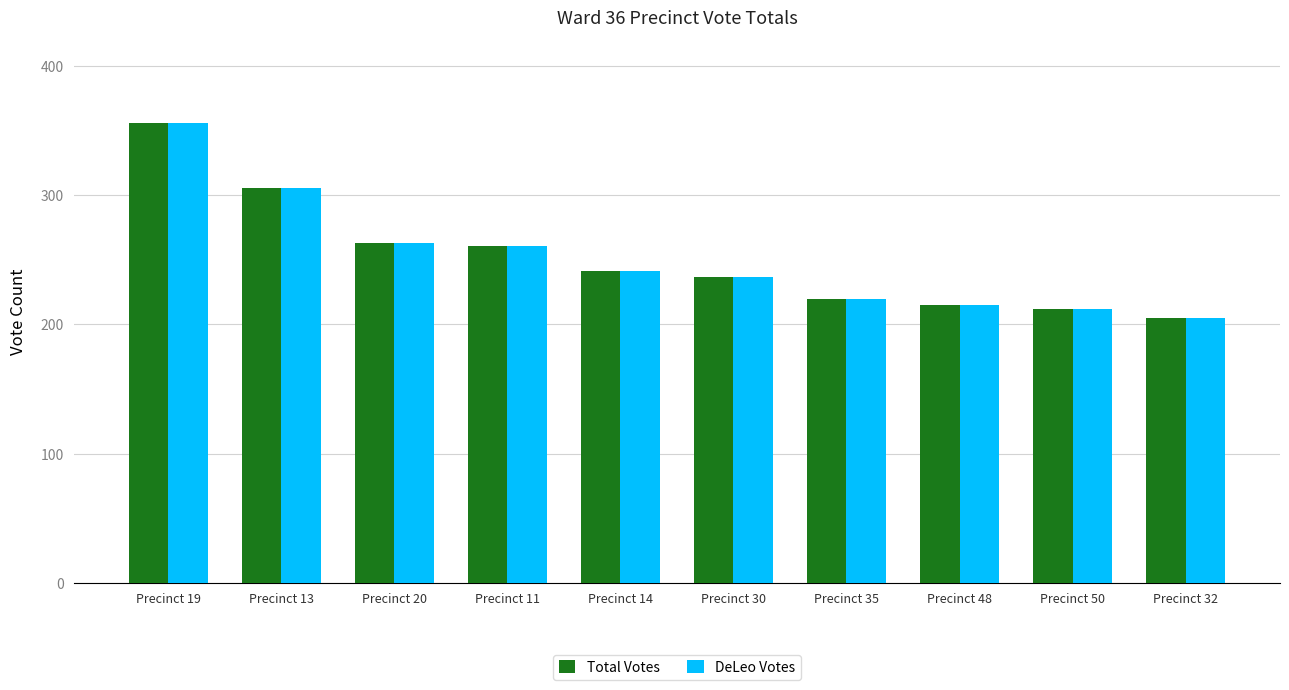

What is the total value across all series at Precinct 20?

526